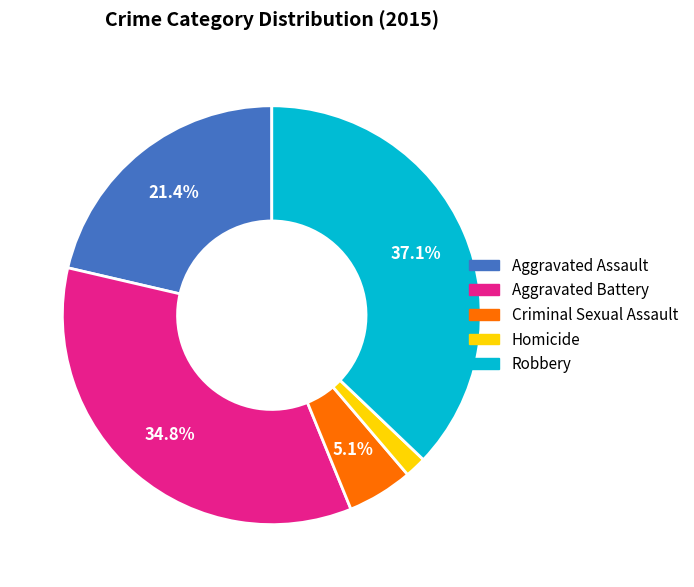

Does Homicide represent more than half of the total?

No